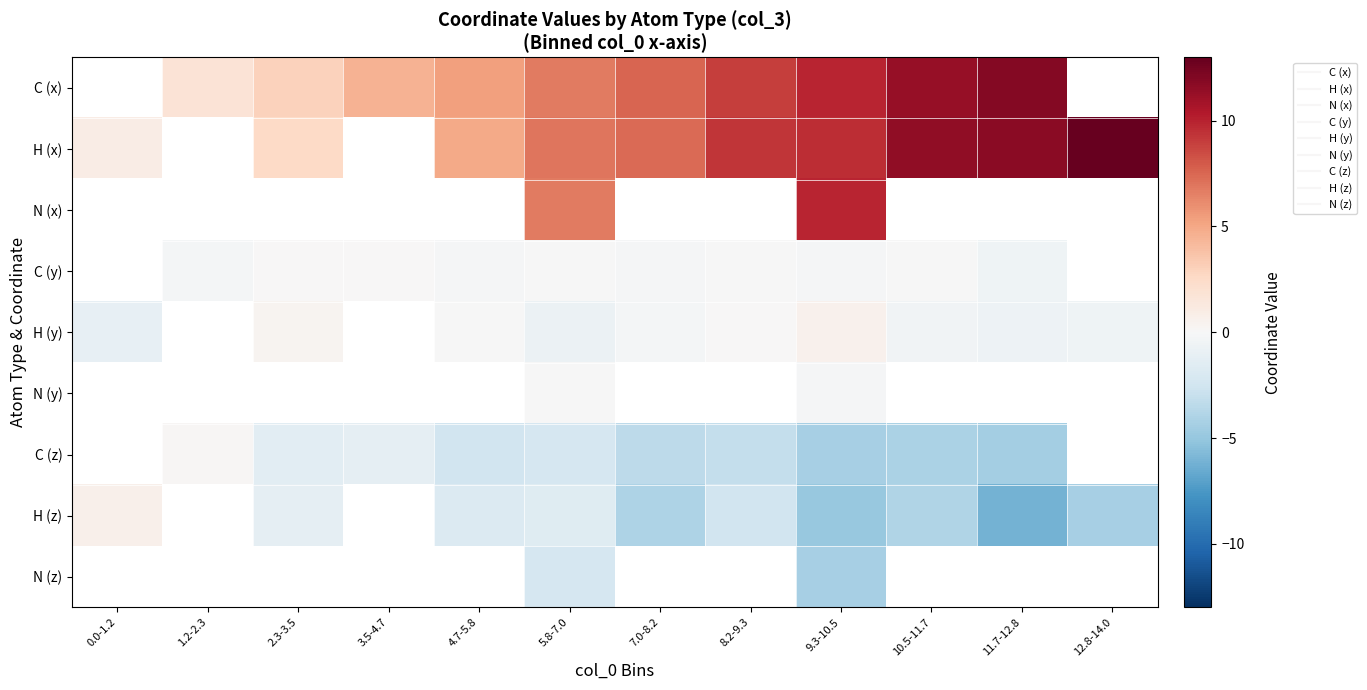

At which category is the sum across all series the highest?

9.3-10.5